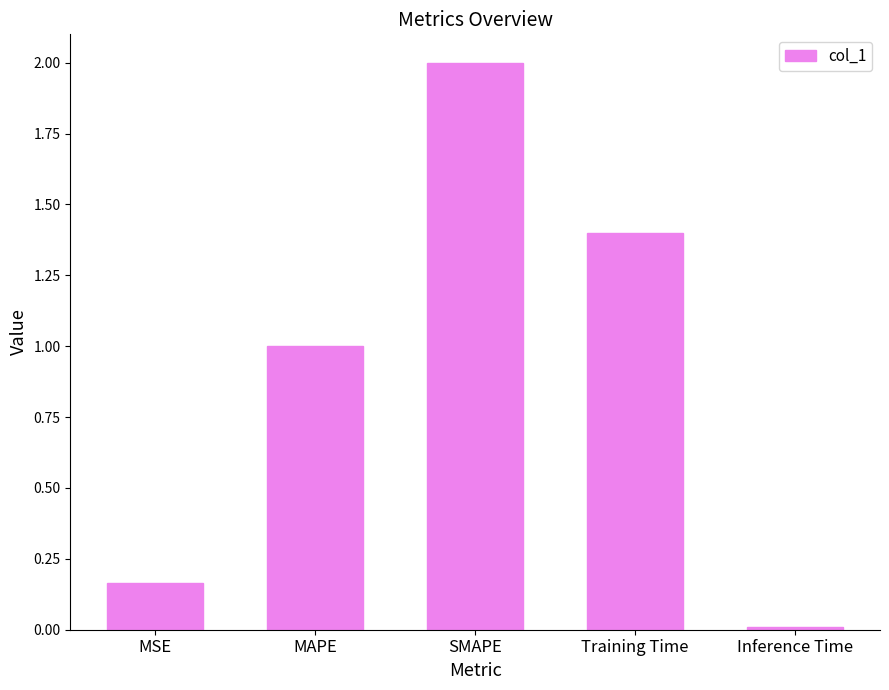

List the labels in order of value, smallest first.

Inference Time, MSE, MAPE, Training Time, SMAPE